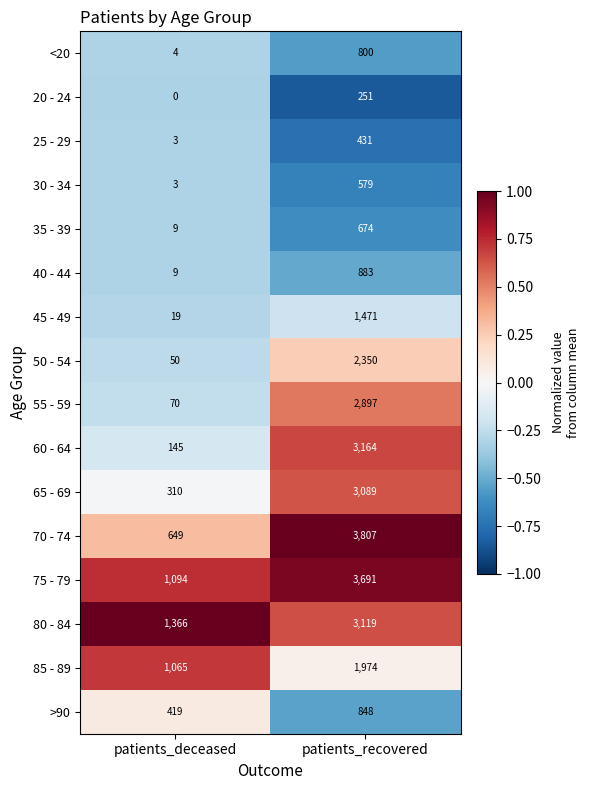

The 25 - 29 series shows 216 at patients_recovered. True or false?

False